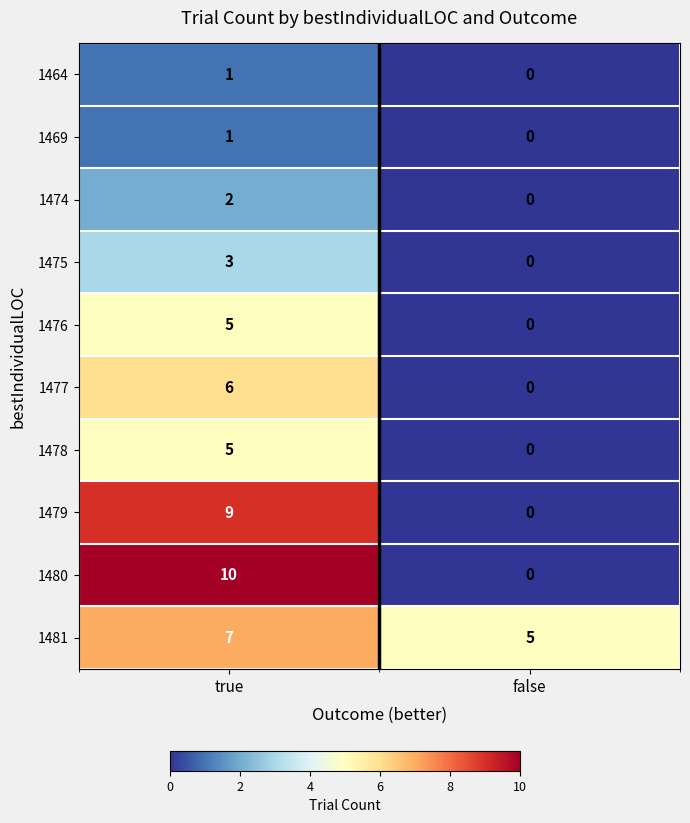

The value of 1481 at false is 3. True or false?

False